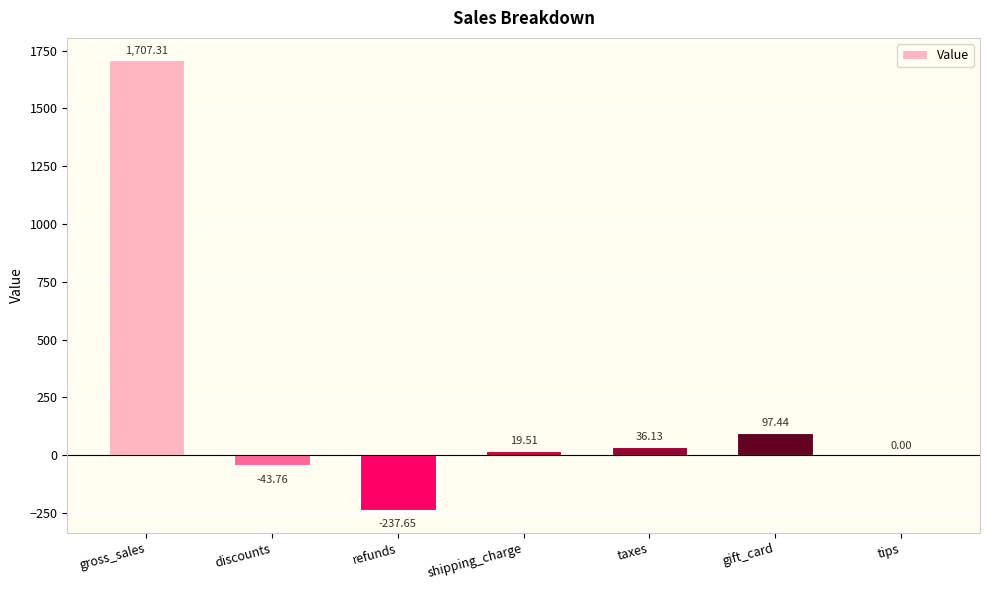

What is the difference between the values at gross_sales and taxes?

1671.2